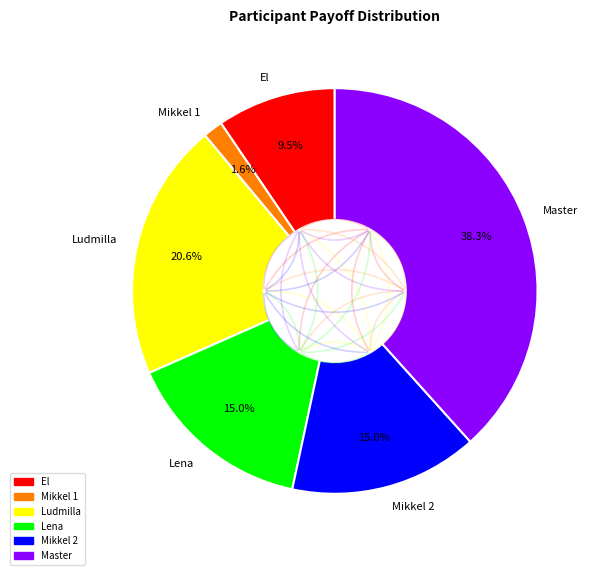

Count the number of slices in the pie.

6